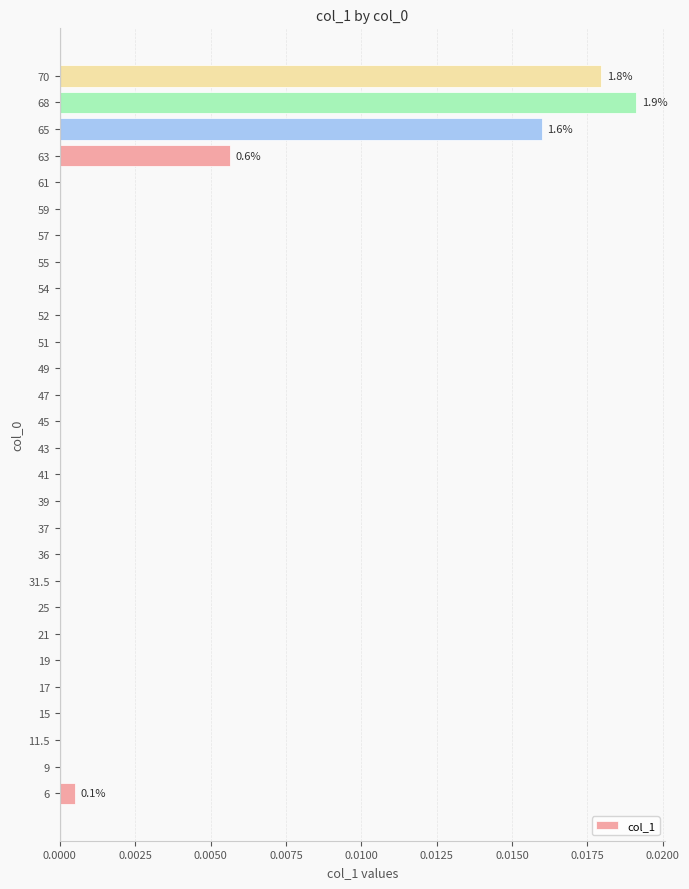

Count the number of data series in this chart.

1